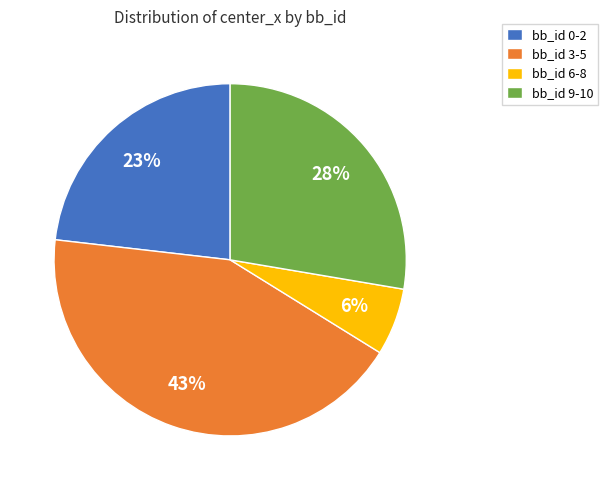

How many slices are in this pie chart?

4